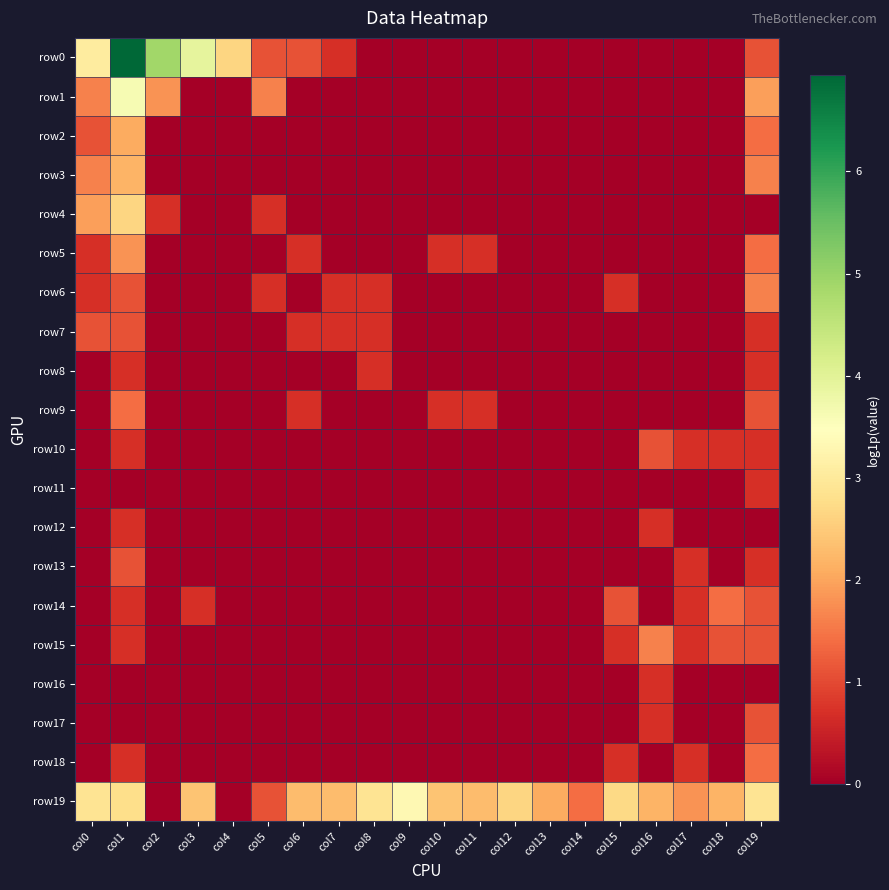

Reading left to right, what are all the values shown in this chart?

row0: col0=3.0	col1=6.9	col2=4.9	col3=3.9	col4=2.6	col5=1.1	col6=1.1	col7=0.7	col8=0.0	col9=0.0	col10=0.0	col11=0.0	col12=0.0	col13=0.0	col14=0.0	col15=0.0	col16=0.0	col17=0.0	col18=0.0	col19=1.1
row1: col0=1.6	col1=3.6	col2=1.8	col3=0.0	col4=0.0	col5=1.6	col6=0.0	col7=0.0	col8=0.0	col9=0.0	col10=0.0	col11=0.0	col12=0.0	col13=0.0	col14=0.0	col15=0.0	col16=0.0	col17=0.0	col18=0.0	col19=1.9
row2: col0=1.1	col1=2.1	col2=0.0	col3=0.0	col4=0.0	col5=0.0	col6=0.0	col7=0.0	col8=0.0	col9=0.0	col10=0.0	col11=0.0	col12=0.0	col13=0.0	col14=0.0	col15=0.0	col16=0.0	col17=0.0	col18=0.0	col19=1.4
row3: col0=1.6	col1=2.2	col2=0.0	col3=0.0	col4=0.0	col5=0.0	col6=0.0	col7=0.0	col8=0.0	col9=0.0	col10=0.0	col11=0.0	col12=0.0	col13=0.0	col14=0.0	col15=0.0	col16=0.0	col17=0.0	col18=0.0	col19=1.6
row4: col0=1.9	col1=2.6	col2=0.7	col3=0.0	col4=0.0	col5=0.7	col6=0.0	col7=0.0	col8=0.0	col9=0.0	col10=0.0	col11=0.0	col12=0.0	col13=0.0	col14=0.0	col15=0.0	col16=0.0	col17=0.0	col18=0.0	col19=0.0
row5: col0=0.7	col1=1.8	col2=0.0	col3=0.0	col4=0.0	col5=0.0	col6=0.7	col7=0.0	col8=0.0	col9=0.0	col10=0.7	col11=0.7	col12=0.0	col13=0.0	col14=0.0	col15=0.0	col16=0.0	col17=0.0	col18=0.0	col19=1.4
row6: col0=0.7	col1=1.1	col2=0.0	col3=0.0	col4=0.0	col5=0.7	col6=0.0	col7=0.7	col8=0.7	col9=0.0	col10=0.0	col11=0.0	col12=0.0	col13=0.0	col14=0.0	col15=0.7	col16=0.0	col17=0.0	col18=0.0	col19=1.6
row7: col0=1.1	col1=1.1	col2=0.0	col3=0.0	col4=0.0	col5=0.0	col6=0.7	col7=0.7	col8=0.7	col9=0.0	col10=0.0	col11=0.0	col12=0.0	col13=0.0	col14=0.0	col15=0.0	col16=0.0	col17=0.0	col18=0.0	col19=0.7
row8: col0=0.0	col1=0.7	col2=0.0	col3=0.0	col4=0.0	col5=0.0	col6=0.0	col7=0.0	col8=0.7	col9=0.0	col10=0.0	col11=0.0	col12=0.0	col13=0.0	col14=0.0	col15=0.0	col16=0.0	col17=0.0	col18=0.0	col19=0.7
row9: col0=0.0	col1=1.4	col2=0.0	col3=0.0	col4=0.0	col5=0.0	col6=0.7	col7=0.0	col8=0.0	col9=0.0	col10=0.7	col11=0.7	col12=0.0	col13=0.0	col14=0.0	col15=0.0	col16=0.0	col17=0.0	col18=0.0	col19=1.1
row10: col0=0.0	col1=0.7	col2=0.0	col3=0.0	col4=0.0	col5=0.0	col6=0.0	col7=0.0	col8=0.0	col9=0.0	col10=0.0	col11=0.0	col12=0.0	col13=0.0	col14=0.0	col15=0.0	col16=1.1	col17=0.7	col18=0.7	col19=0.7
row11: col0=0.0	col1=0.0	col2=0.0	col3=0.0	col4=0.0	col5=0.0	col6=0.0	col7=0.0	col8=0.0	col9=0.0	col10=0.0	col11=0.0	col12=0.0	col13=0.0	col14=0.0	col15=0.0	col16=0.0	col17=0.0	col18=0.0	col19=0.7
row12: col0=0.0	col1=0.7	col2=0.0	col3=0.0	col4=0.0	col5=0.0	col6=0.0	col7=0.0	col8=0.0	col9=0.0	col10=0.0	col11=0.0	col12=0.0	col13=0.0	col14=0.0	col15=0.0	col16=0.7	col17=0.0	col18=0.0	col19=0.0
row13: col0=0.0	col1=1.1	col2=0.0	col3=0.0	col4=0.0	col5=0.0	col6=0.0	col7=0.0	col8=0.0	col9=0.0	col10=0.0	col11=0.0	col12=0.0	col13=0.0	col14=0.0	col15=0.0	col16=0.0	col17=0.7	col18=0.0	col19=0.7
row14: col0=0.0	col1=0.7	col2=0.0	col3=0.7	col4=0.0	col5=0.0	col6=0.0	col7=0.0	col8=0.0	col9=0.0	col10=0.0	col11=0.0	col12=0.0	col13=0.0	col14=0.0	col15=1.1	col16=0.0	col17=0.7	col18=1.4	col19=1.1
row15: col0=0.0	col1=0.7	col2=0.0	col3=0.0	col4=0.0	col5=0.0	col6=0.0	col7=0.0	col8=0.0	col9=0.0	col10=0.0	col11=0.0	col12=0.0	col13=0.0	col14=0.0	col15=0.7	col16=1.6	col17=0.7	col18=1.1	col19=1.1
row16: col0=0.0	col1=0.0	col2=0.0	col3=0.0	col4=0.0	col5=0.0	col6=0.0	col7=0.0	col8=0.0	col9=0.0	col10=0.0	col11=0.0	col12=0.0	col13=0.0	col14=0.0	col15=0.0	col16=0.7	col17=0.0	col18=0.0	col19=0.0
row17: col0=0.0	col1=0.0	col2=0.0	col3=0.0	col4=0.0	col5=0.0	col6=0.0	col7=0.0	col8=0.0	col9=0.0	col10=0.0	col11=0.0	col12=0.0	col13=0.0	col14=0.0	col15=0.0	col16=0.7	col17=0.0	col18=0.0	col19=1.1
row18: col0=0.0	col1=0.7	col2=0.0	col3=0.0	col4=0.0	col5=0.0	col6=0.0	col7=0.0	col8=0.0	col9=0.0	col10=0.0	col11=0.0	col12=0.0	col13=0.0	col14=0.0	col15=0.7	col16=0.0	col17=0.7	col18=0.0	col19=1.4
row19: col0=2.9	col1=2.8	col2=0.0	col3=2.4	col4=0.0	col5=1.1	col6=2.3	col7=2.3	col8=2.9	col9=3.3	col10=2.4	col11=2.3	col12=2.6	col13=2.1	col14=1.4	col15=2.7	col16=2.2	col17=1.8	col18=2.2	col19=2.9